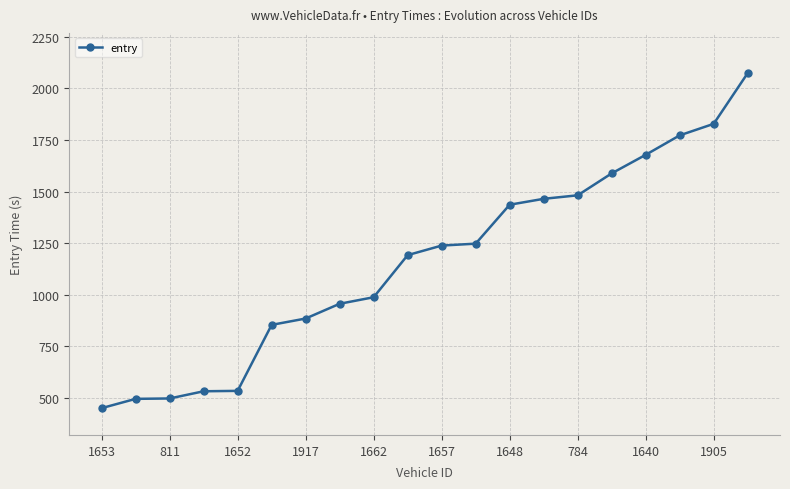

What is the smallest value displayed?

450.4